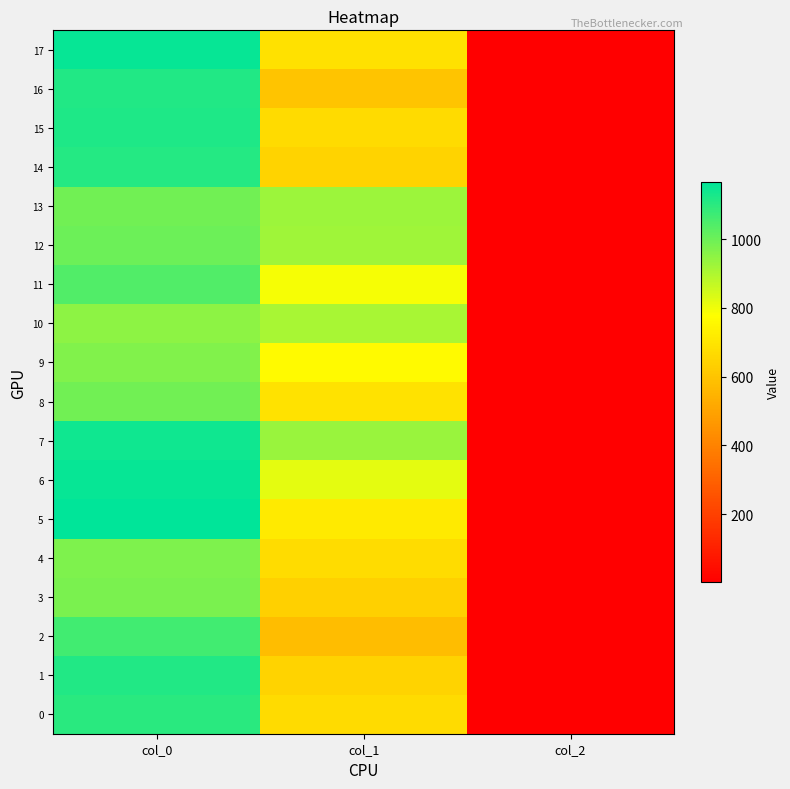

Reading left to right, list all the values displayed in this chart.

0: col_0=1100.0	col_1=668.2	col_2=2.0
1: col_0=1113.3	col_1=648.0	col_2=2.0
2: col_0=1063.3	col_1=577.1	col_2=2.0
3: col_0=976.7	col_1=634.5	col_2=2.0
4: col_0=973.3	col_1=671.6	col_2=2.0
5: col_0=1166.7	col_1=715.5	col_2=2.0
6: col_0=1156.7	col_1=816.8	col_2=2.0
7: col_0=1140.0	col_1=931.5	col_2=2.0
8: col_0=993.3	col_1=691.9	col_2=2.0
9: col_0=970.0	col_1=762.8	col_2=2.0
10: col_0=950.0	col_1=907.9	col_2=2.0
11: col_0=1043.3	col_1=789.8	col_2=2.0
12: col_0=1000.0	col_1=921.4	col_2=2.0
13: col_0=993.3	col_1=928.1	col_2=2.0
14: col_0=1110.0	col_1=644.6	col_2=2.0
15: col_0=1120.0	col_1=668.2	col_2=2.0
16: col_0=1113.3	col_1=600.8	col_2=2.0
17: col_0=1156.7	col_1=685.1	col_2=2.0